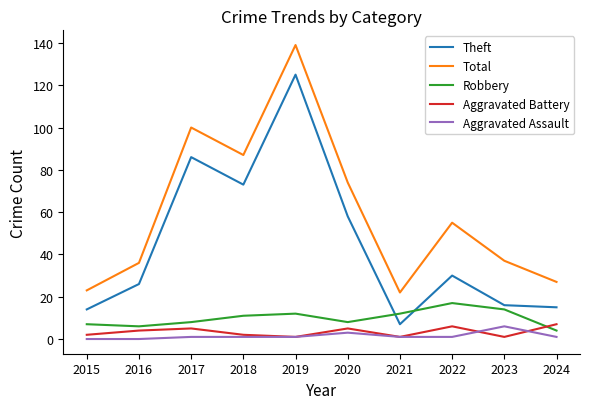

Which series has the largest range (max minus min)?

Theft